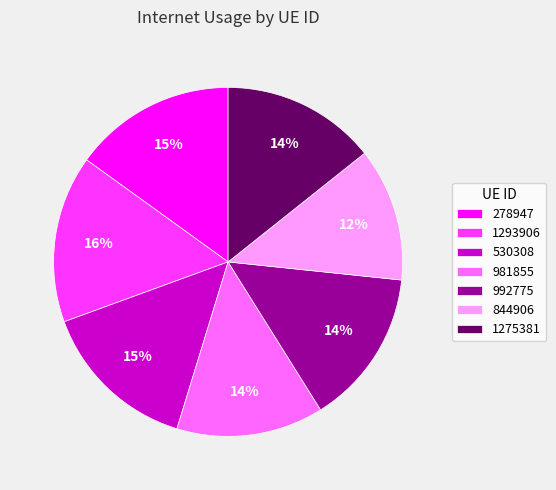

Which slice is the smallest?

844906